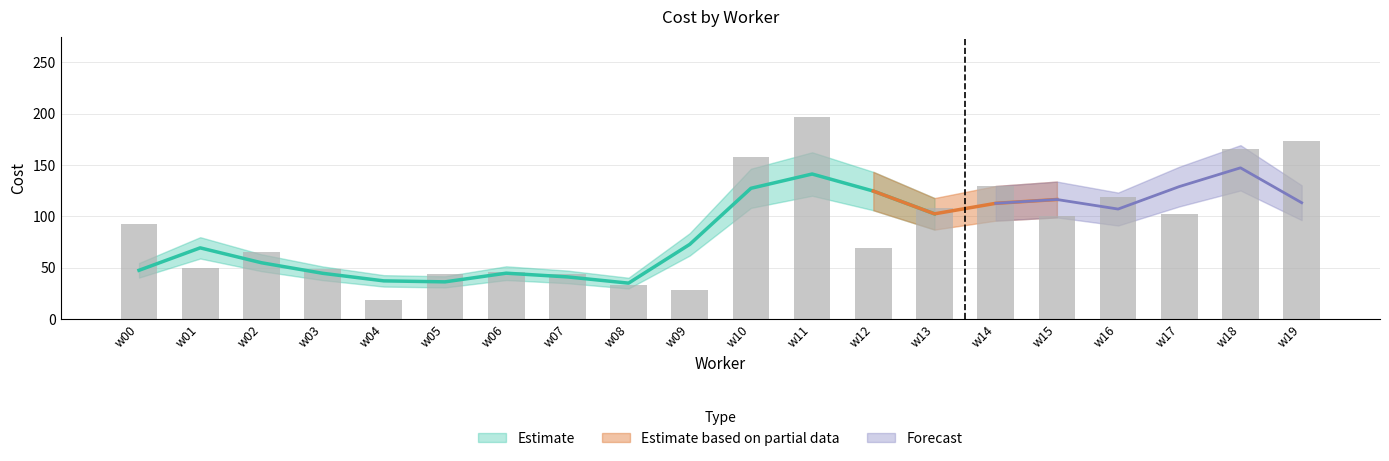

Approximately how many times larger is the value at w19 compared to w18?

1.0